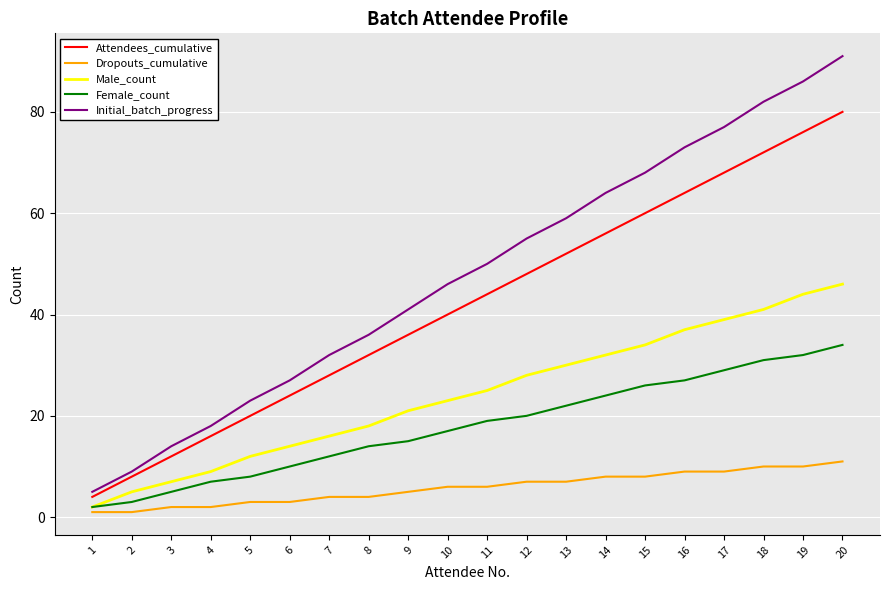

What is the difference between the highest and lowest values at 11?

44